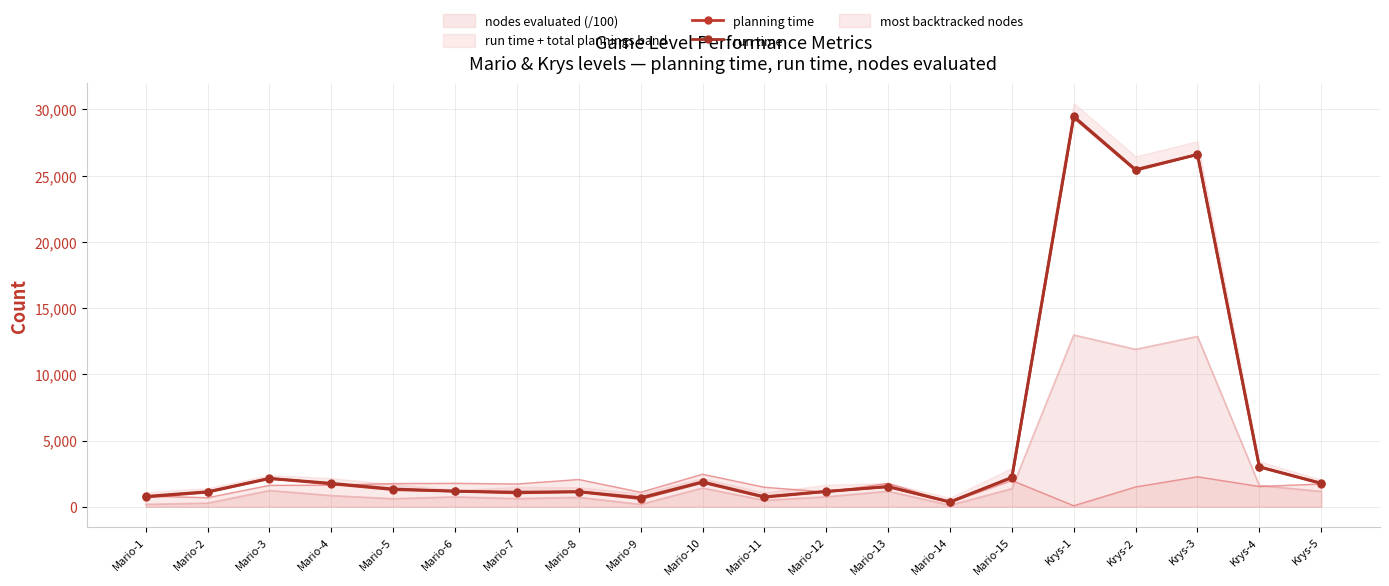

Reading left to right, what are all the values shown in this chart?

planning time: 733	1099	2127	1729	1294	1174	1047	1128	615	1839	719	1146	1511	344	2195	29400	25400	26589	2999	1754
run time: 785	1135	2146	1772	1343	1180	1102	1139	687	1879	753	1163	1529	375	2222	29473	25452	26597	3014	1783